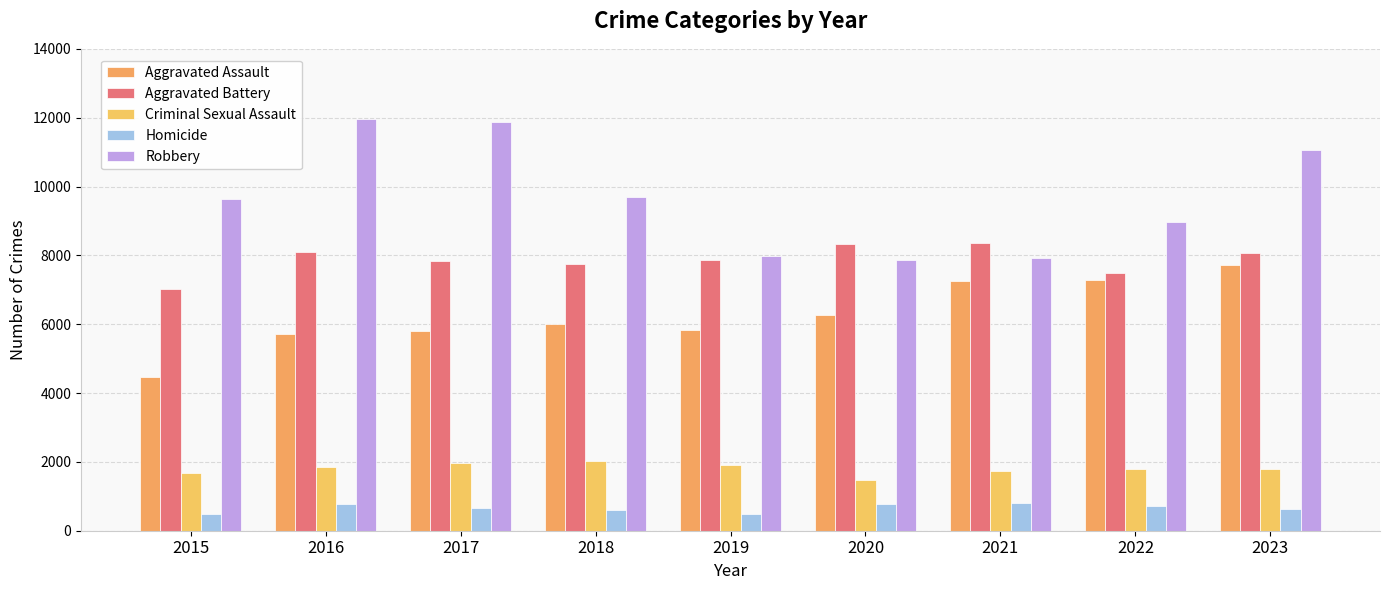

Rank the series at 2015 from lowest to highest value.

Homicide, Criminal Sexual Assault, Aggravated Assault, Aggravated Battery, Robbery